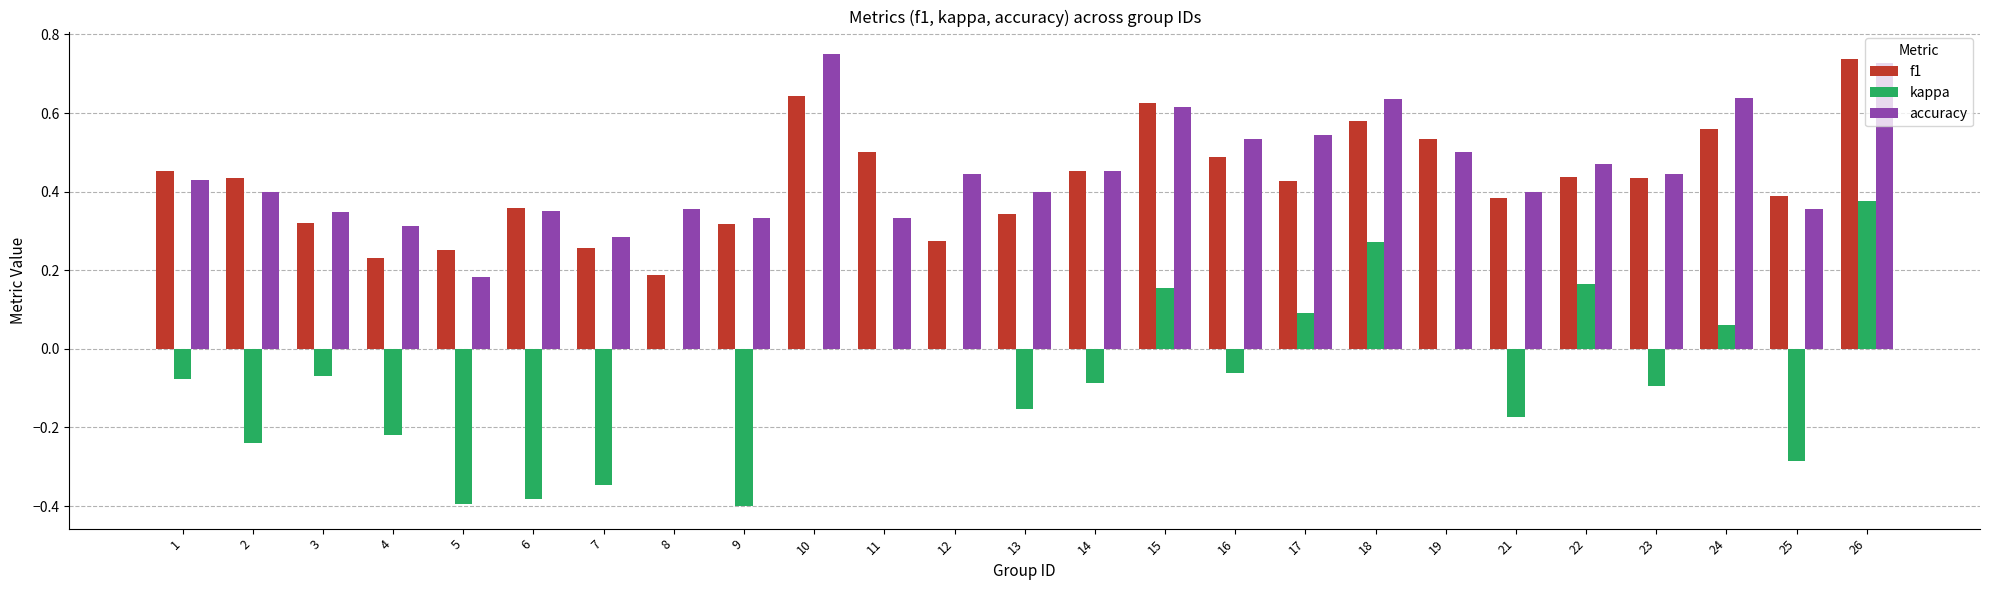

How many categories are shown in the chart?

25